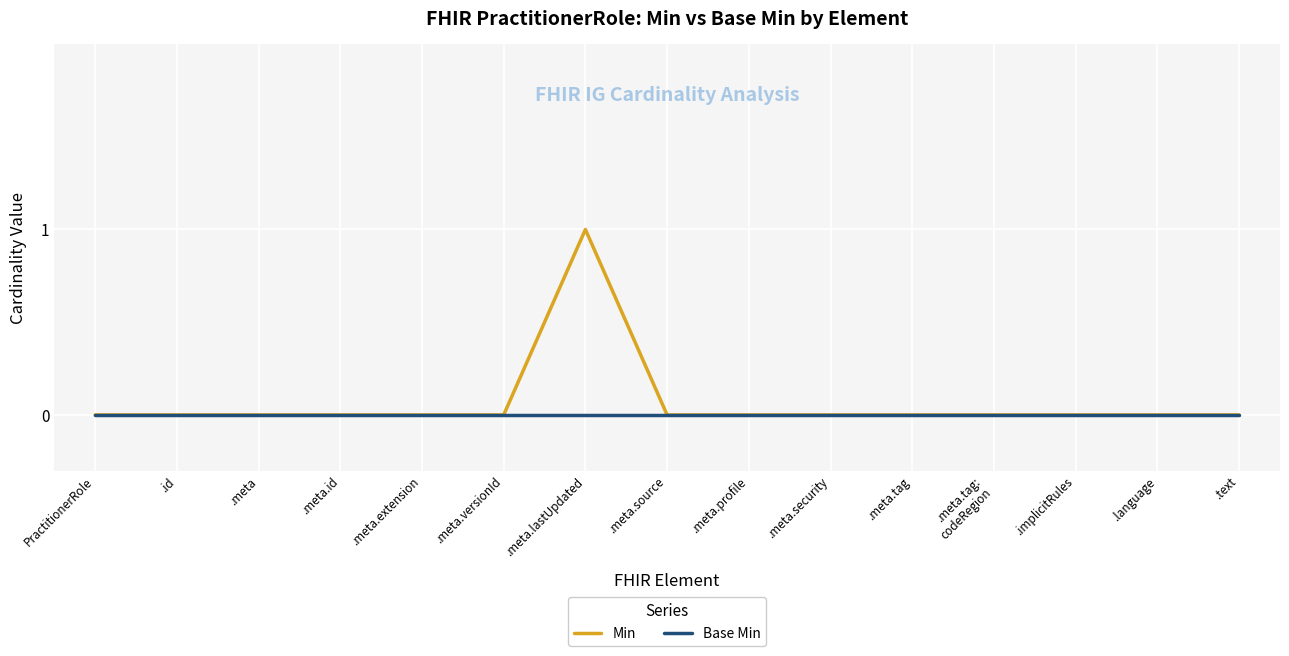

What position from the left is .meta.tag?

11